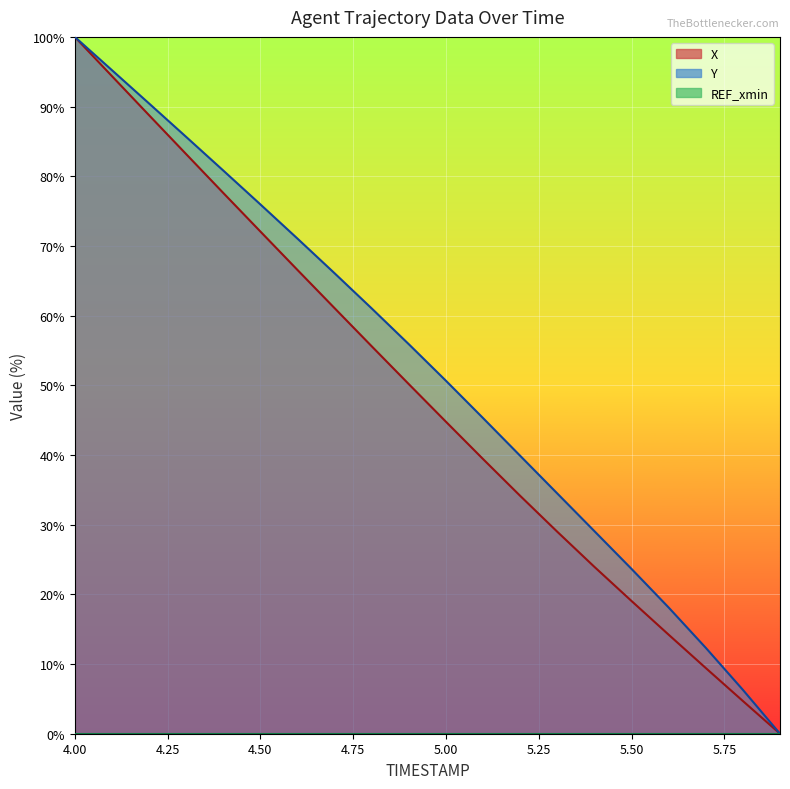

What is the value of the X point at the 14th from the left?

29.0